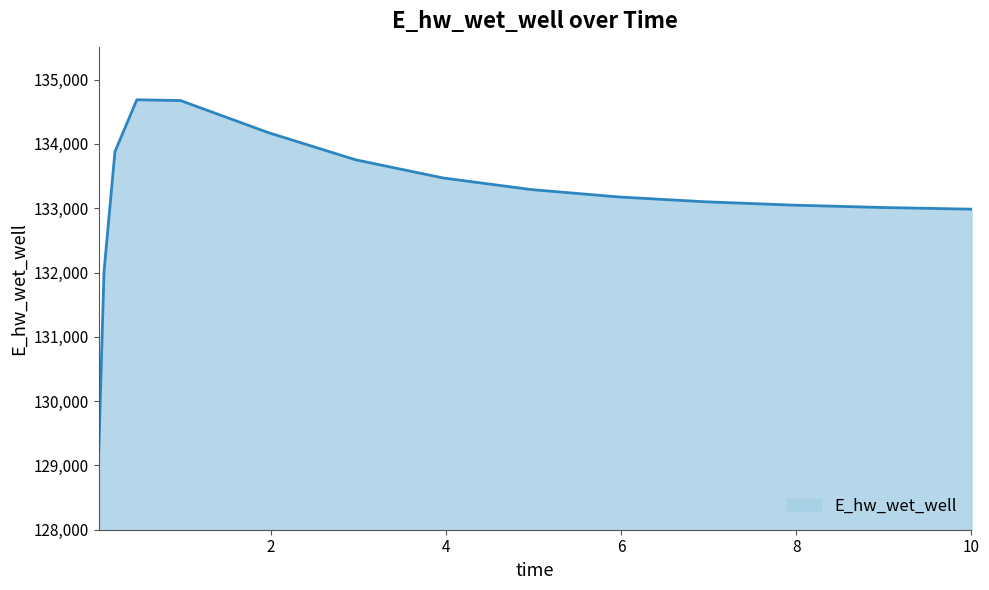

What is the minimum value shown in the chart?

129092.1